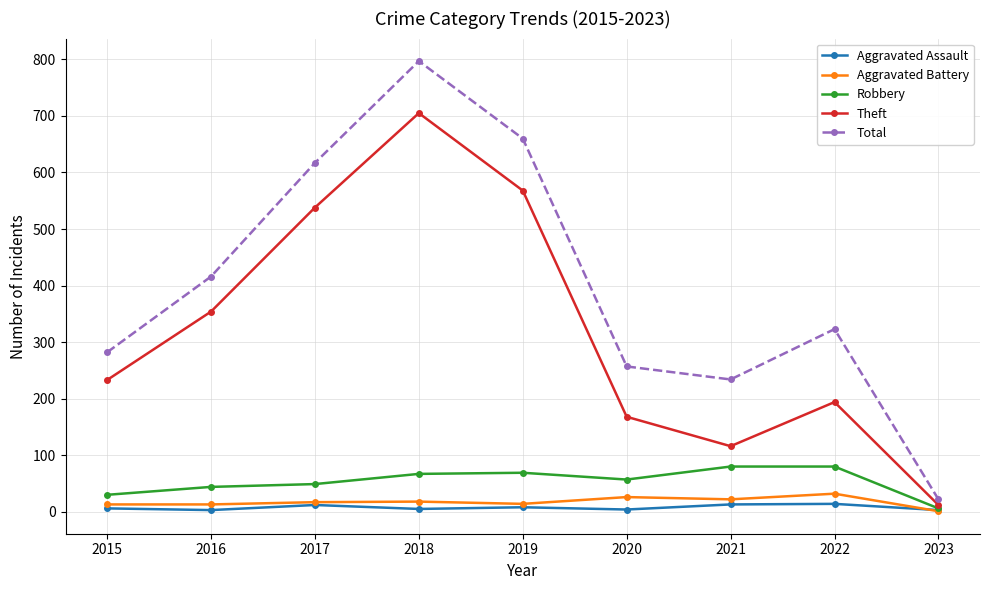

The value of Total at 2021 is 234. True or false?

True